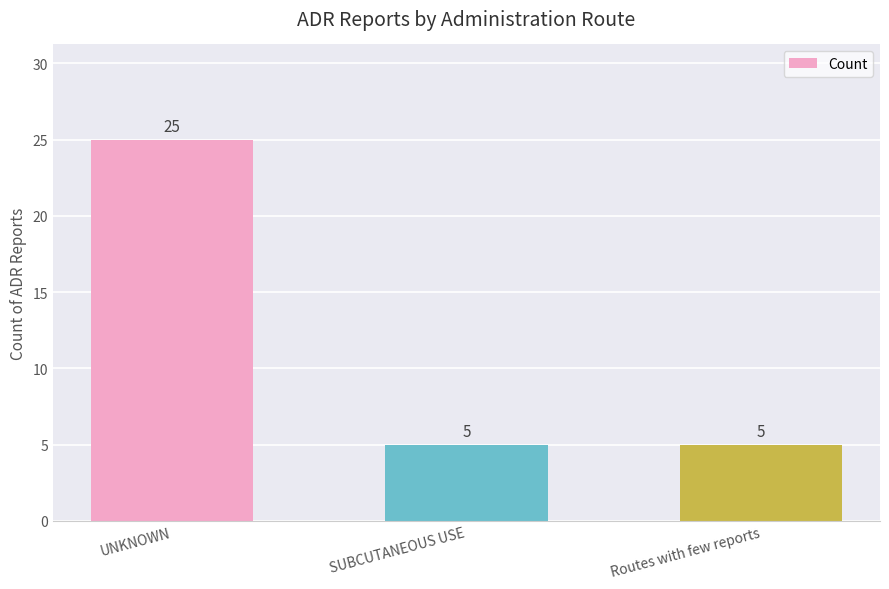

The value at UNKNOWN is 40. True or false?

False